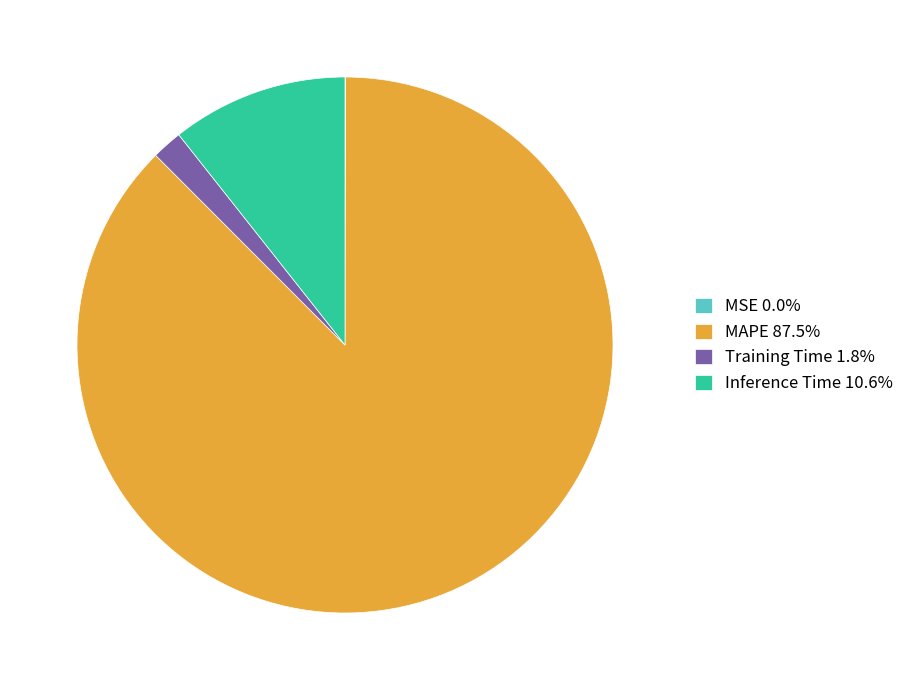

Is it true that MAPE is 76% of the pie?

False